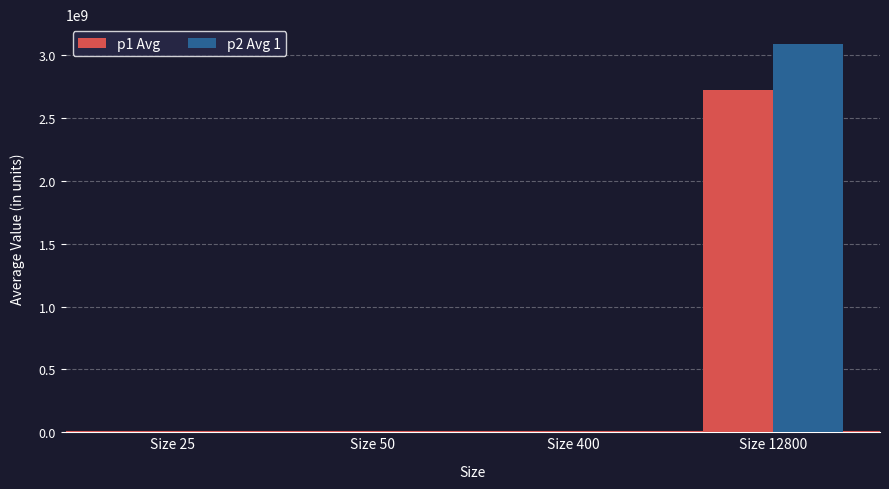

Are the bars grouped side by side (vs. stacked)?

Yes